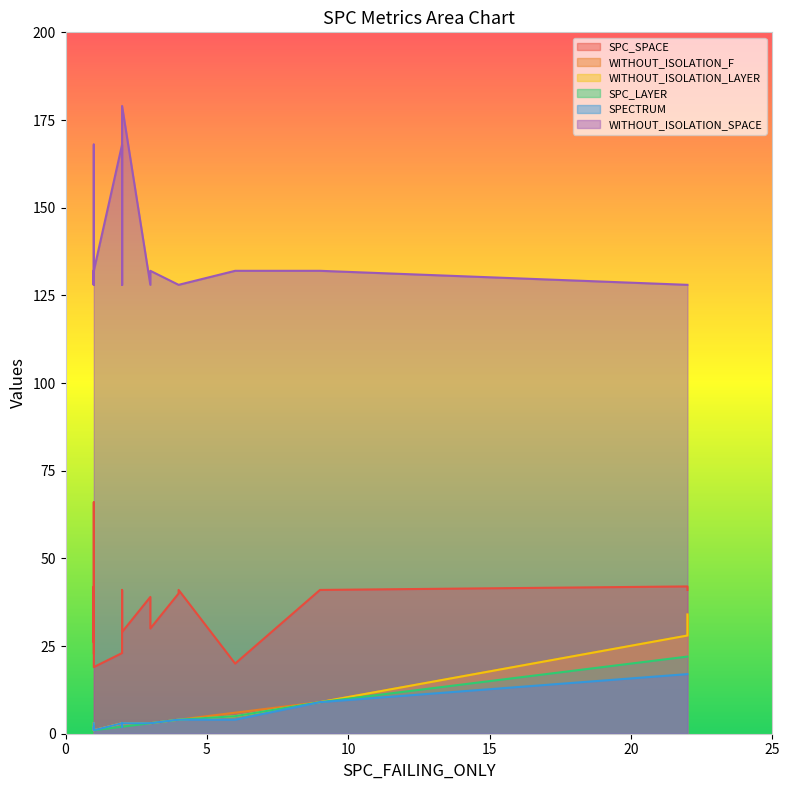

Does the chart have visible grid lines?

No